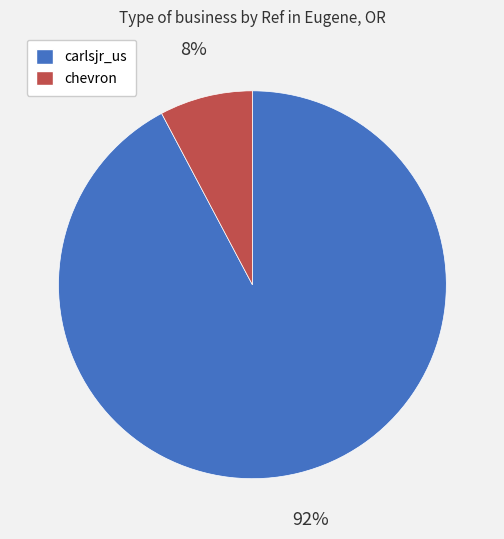

True or false: carlsjr_us accounts for 99% of the total.

False